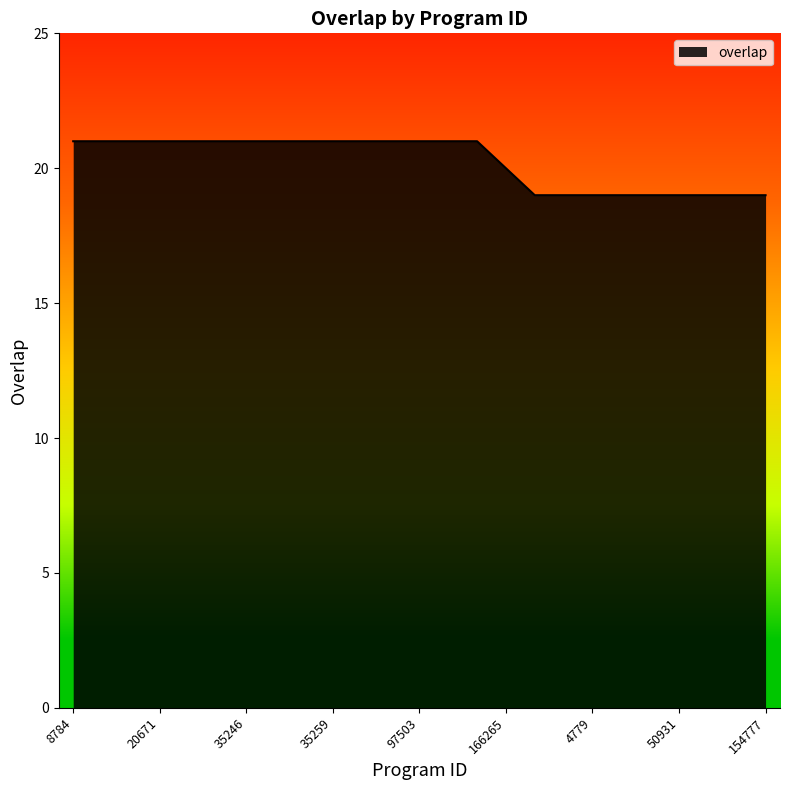

Reading left to right, transcribe all the data shown in this chart.

21	21	21	21	21	21	21	21	21	21	21	21	21	21	21	20	19	19	19	19	19	19	19	19	19